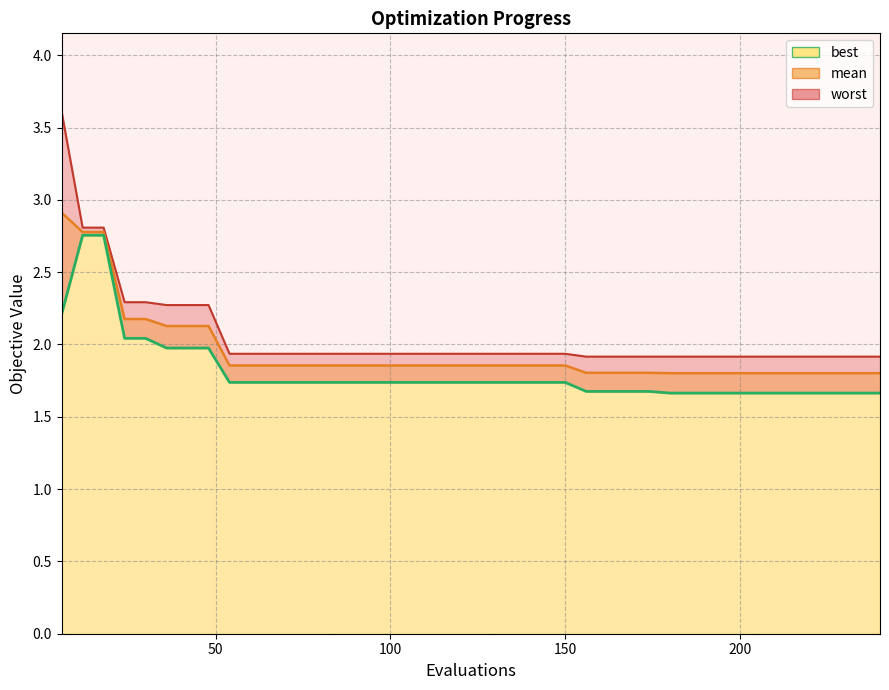

List the series in order of their peak value, lowest first.

best, mean, worst